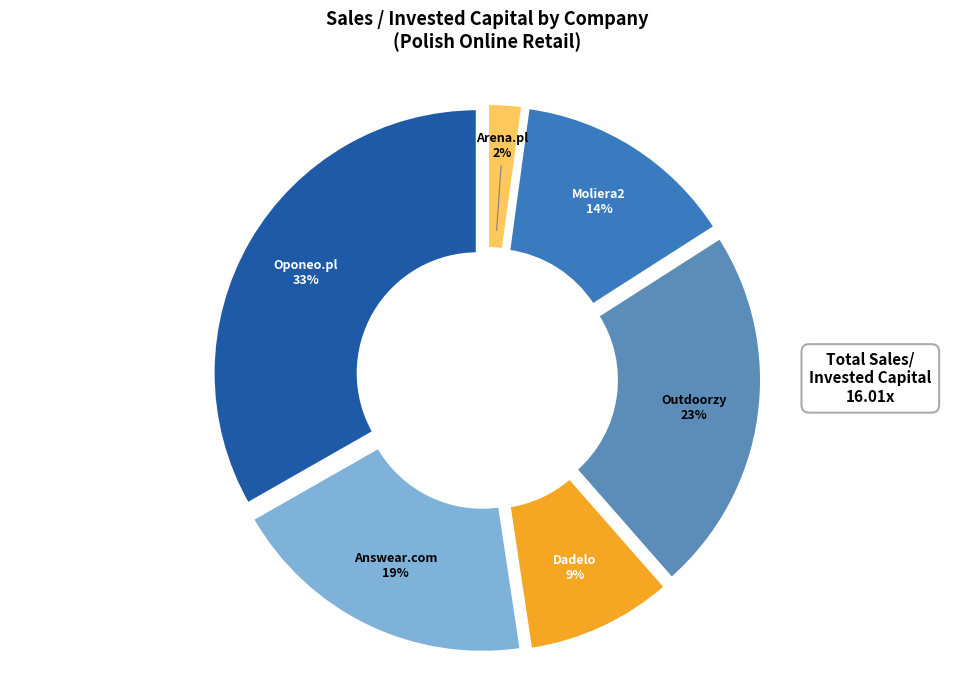

Which slice is the largest?

Oponeo.pl